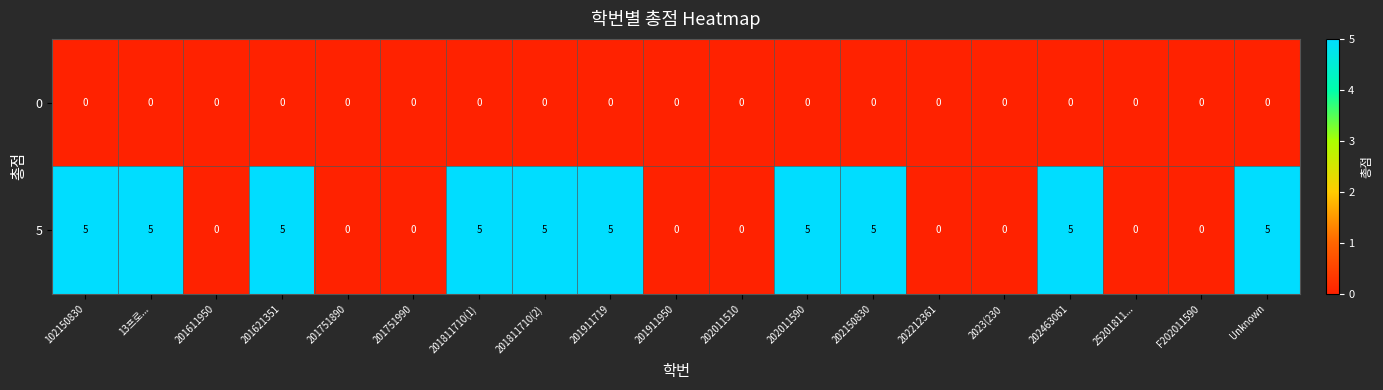

At how many categories does at least one series exceed 2?

10